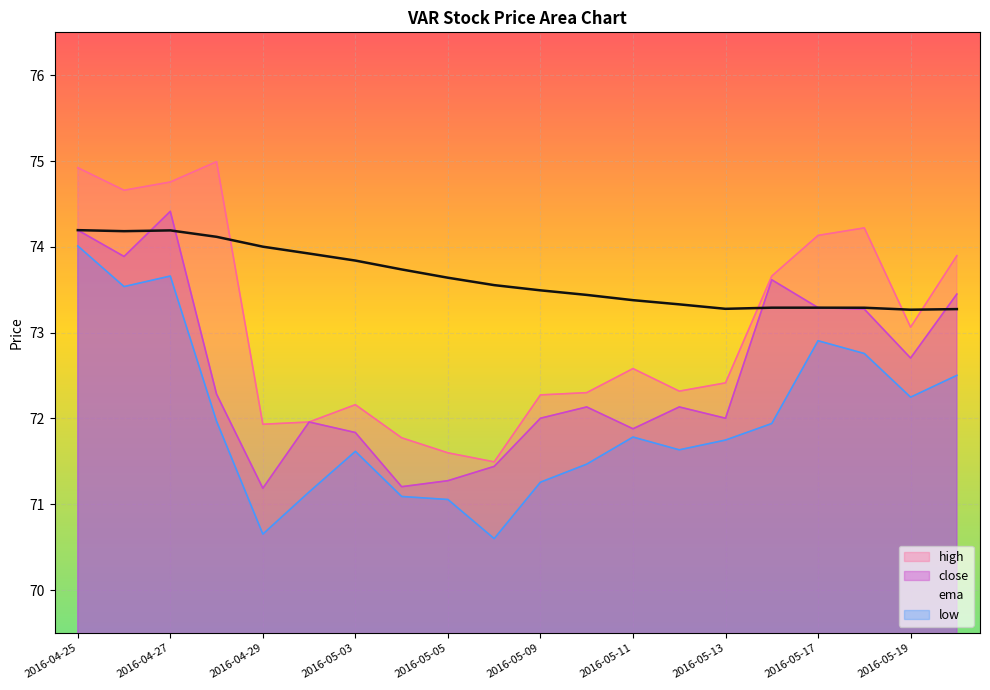

At how many categories does at least one series exceed 72?

20